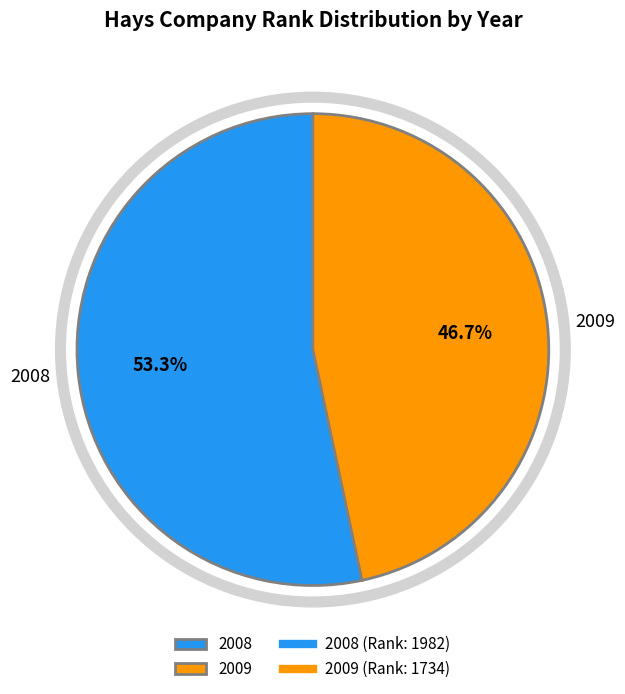

Which has a higher value, 2009 or 2008?

2008